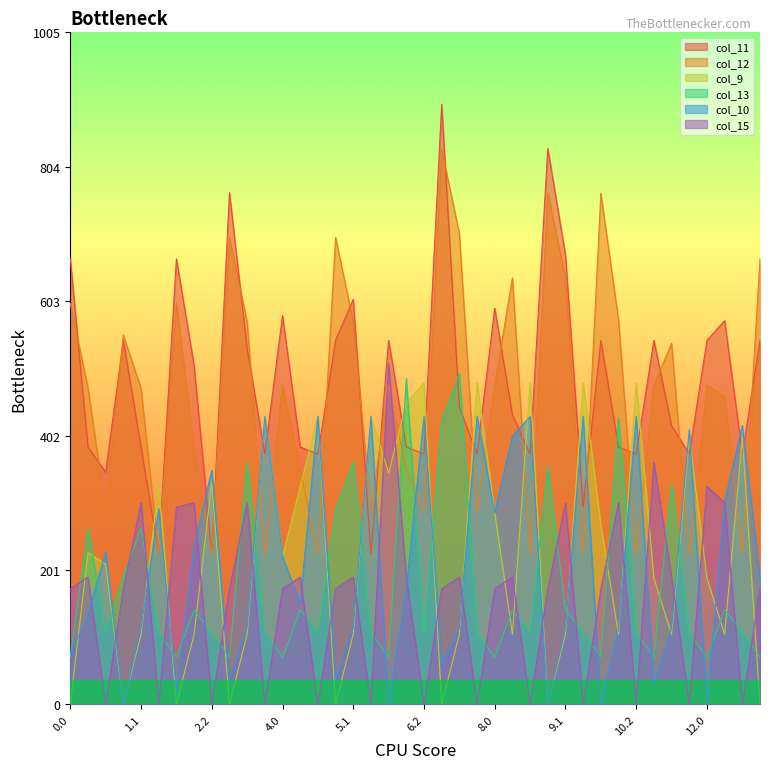

Where is the first local maximum for col_11?

1.0